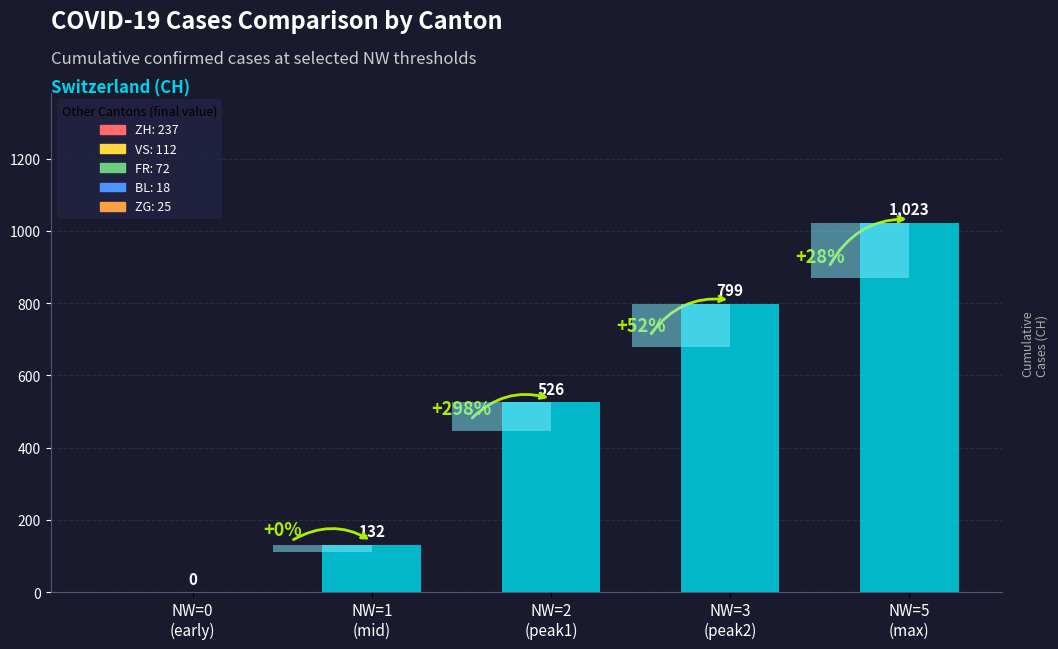

What is the sum of all values?

2480